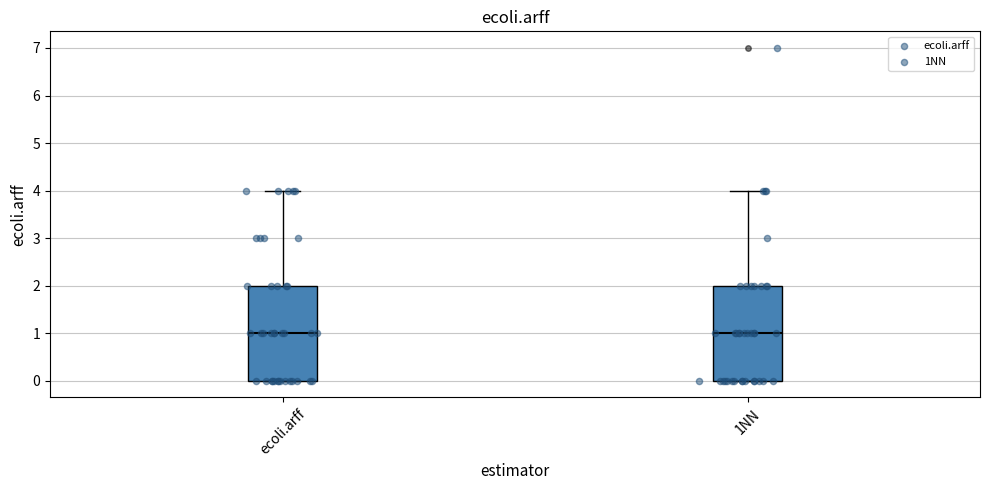

Reading left to right, transcribe this box plot: for each box, give where its median line is, the range the box spans, and where its two whiskers end, as read against the y-axis. The values are not printed on the chart, so give them approximately, as read against the axis.

ecoli.arff: median 1, box 0 to 2, whiskers 0 to 4
1NN: median 1, box 0 to 2, whiskers 0 to 4